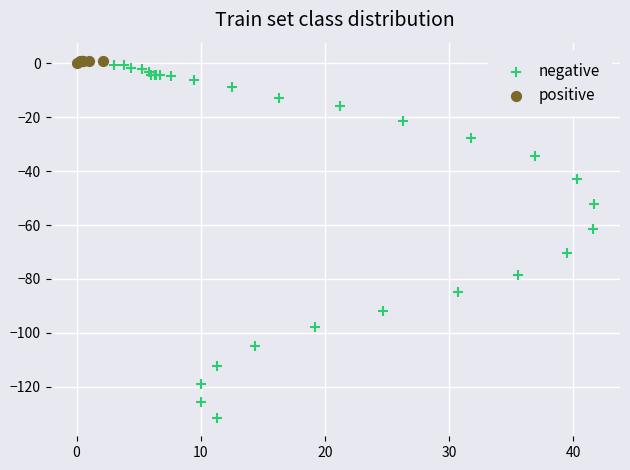

Which series has the largest Y range (max minus min)?

negative